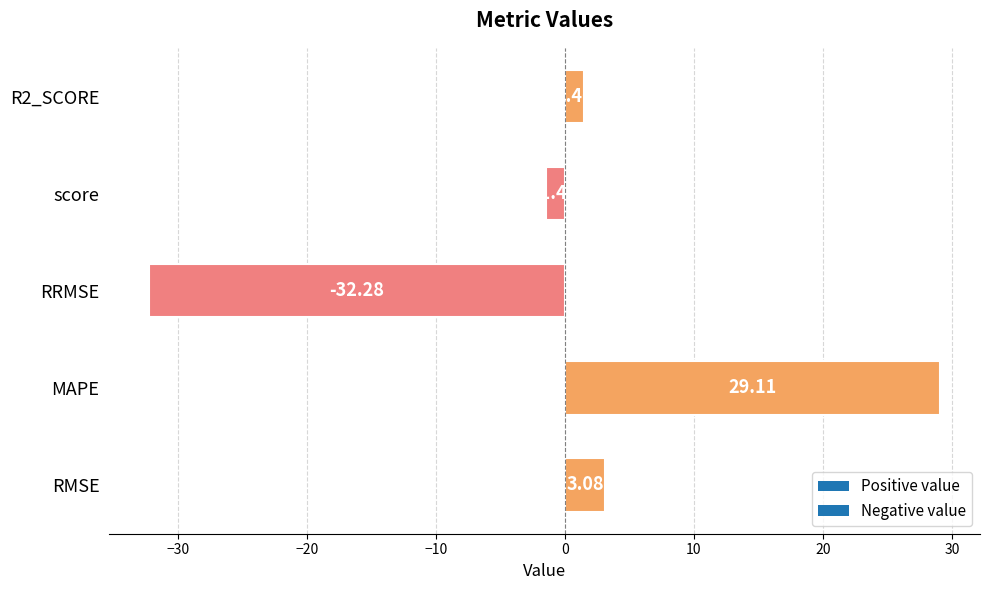

How many values exceed 1?

3